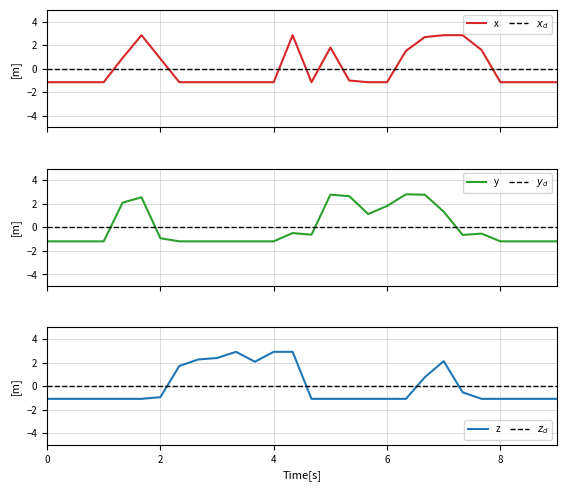

Does the chart have visible grid lines?

Yes